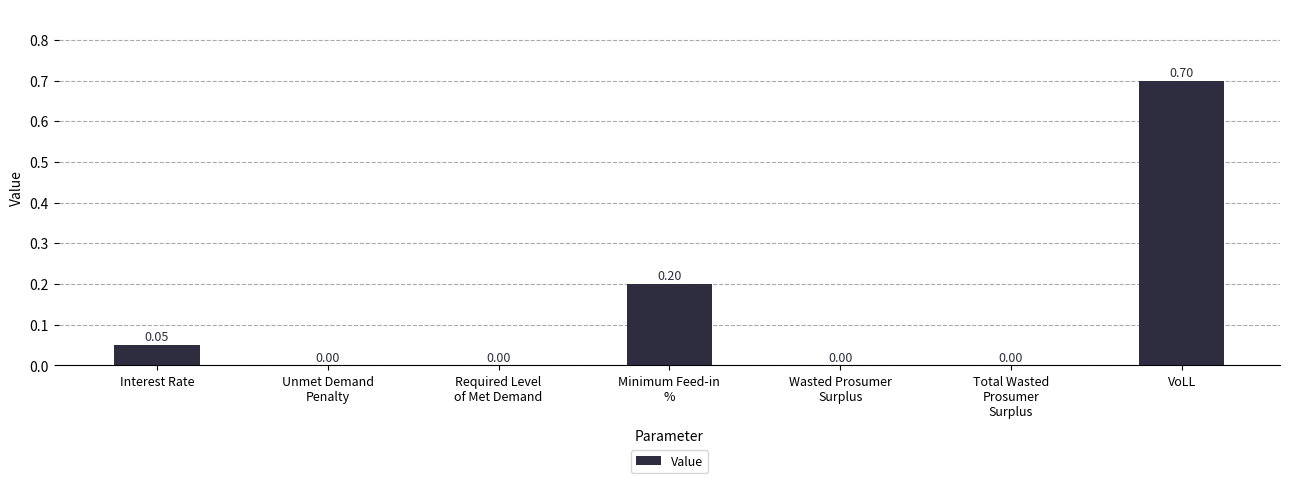

At which category does the chart reach its peak across all series?

VoLL